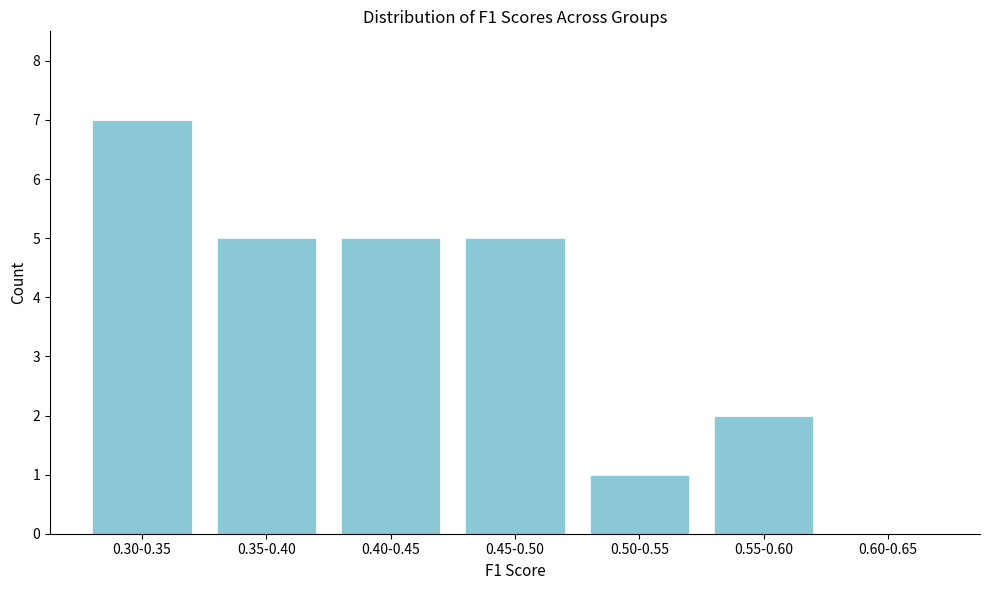

Reading left to right, list all the values displayed in this chart.

0.30-0.35=7	0.35-0.40=5	0.40-0.45=5	0.45-0.50=5	0.50-0.55=1	0.55-0.60=2	0.60-0.65=0